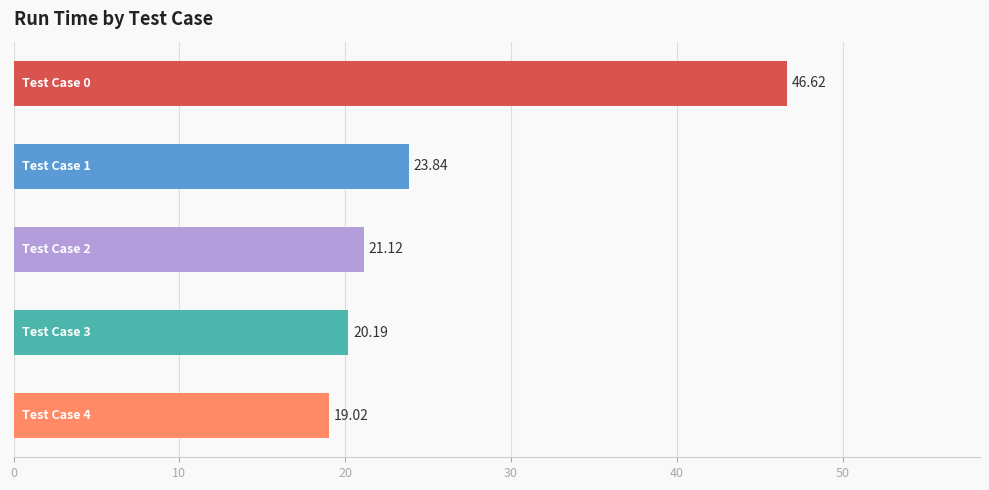

Count the number of values greater than 21.

3